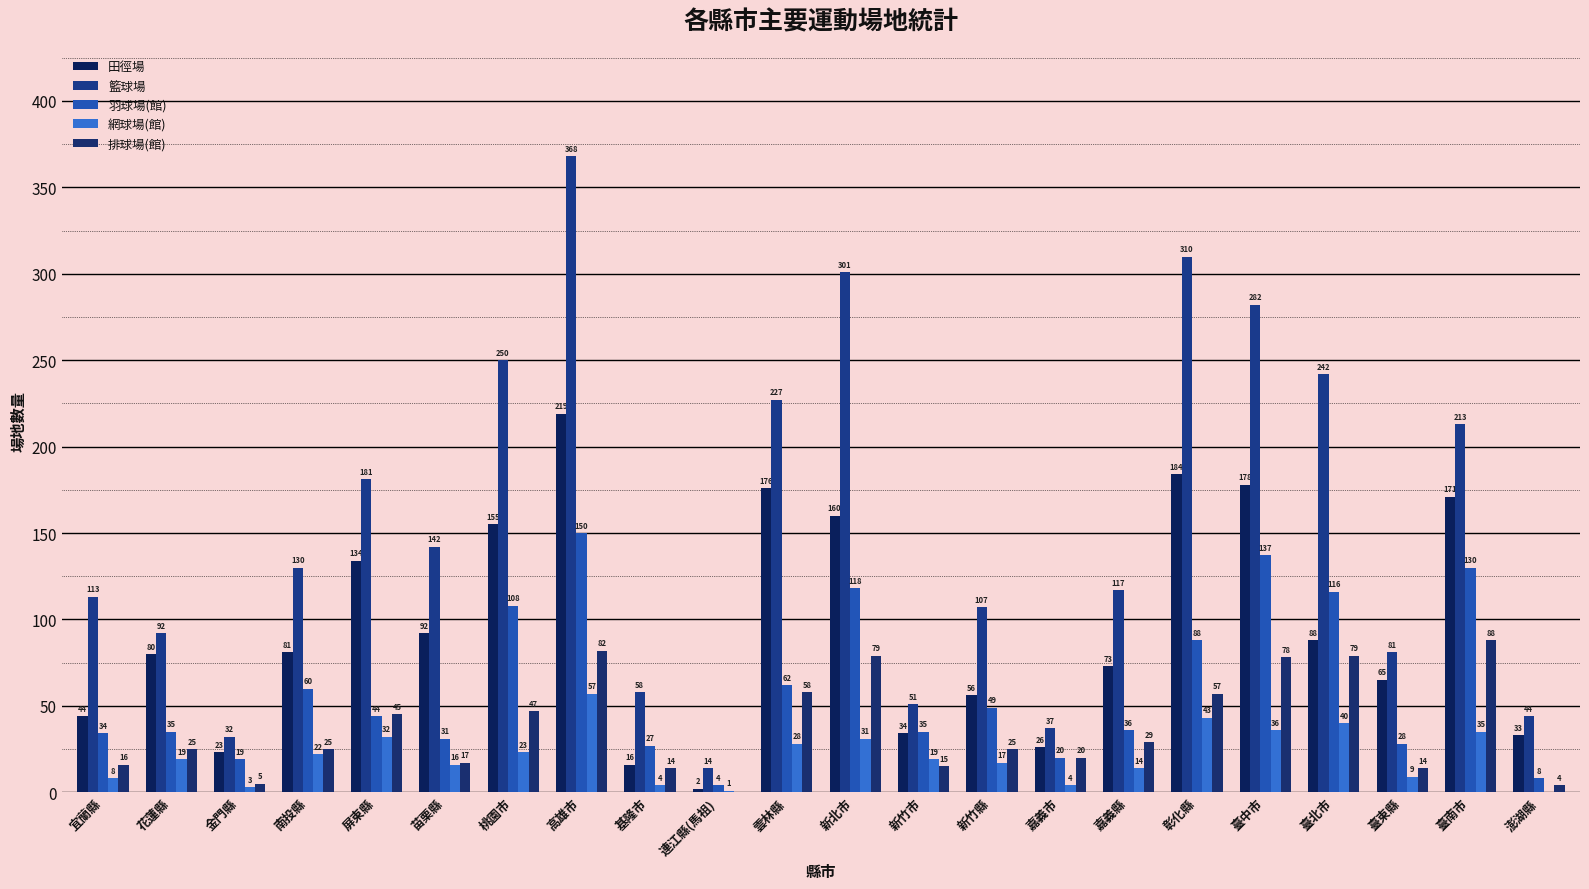

Which series has the widest spread of values?

籃球場